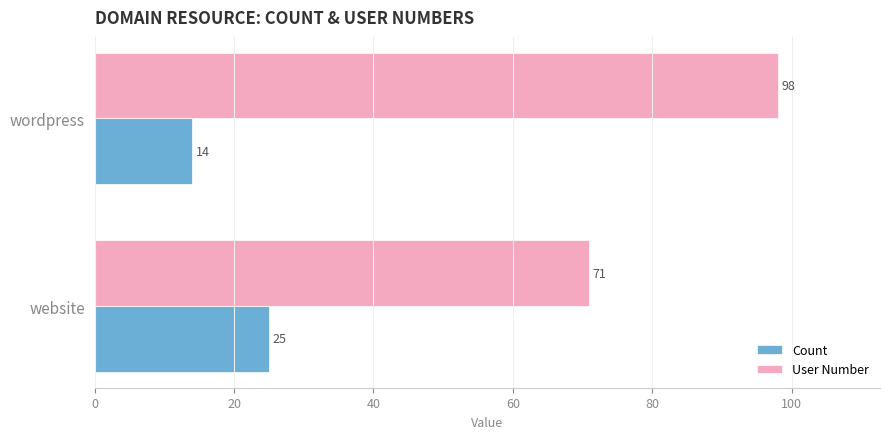

At which category is the sum across all series the highest?

wordpress